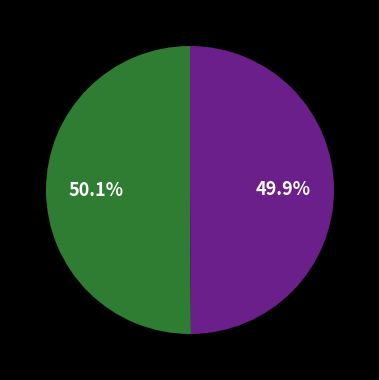

Is there a majority slice in this chart?

Yes